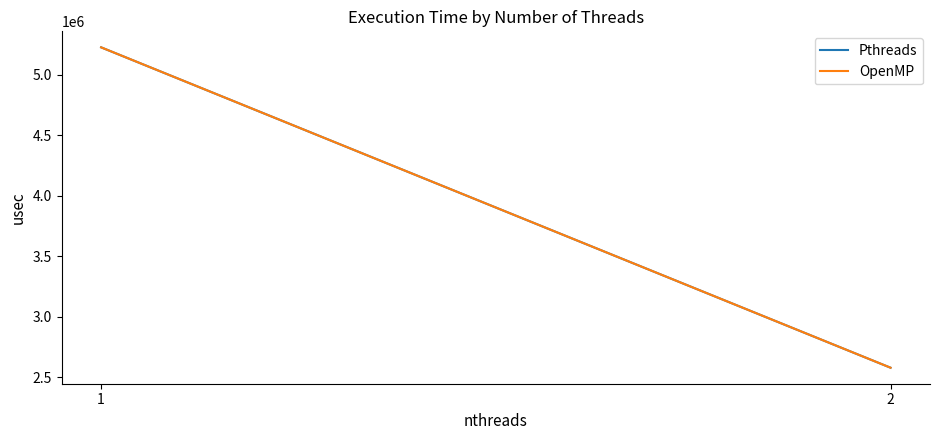

Is this an area chart (filled region under the line)?

No